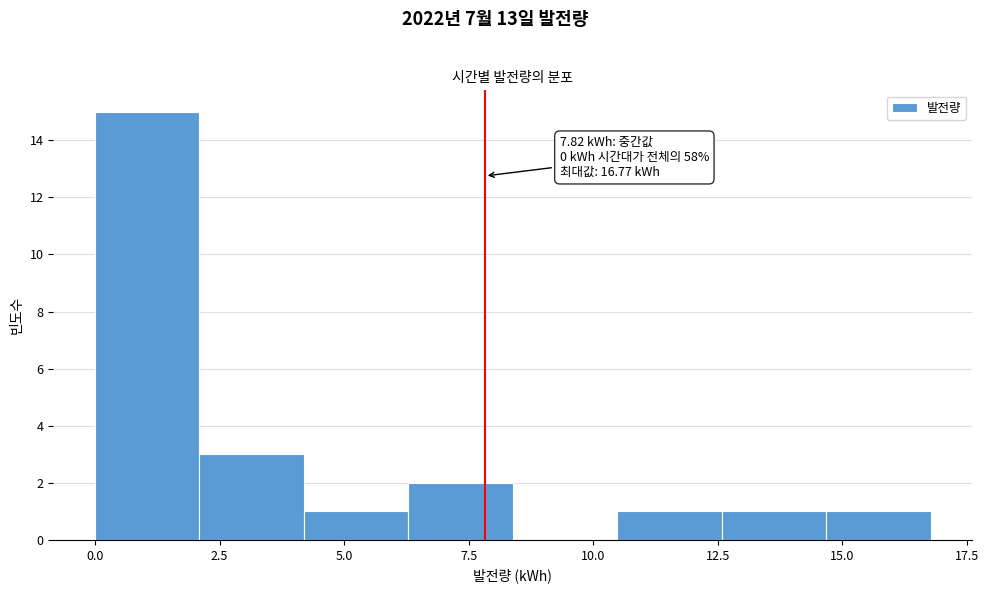

Which range on the x-axis has the tallest bar?

0.0 to 2.0